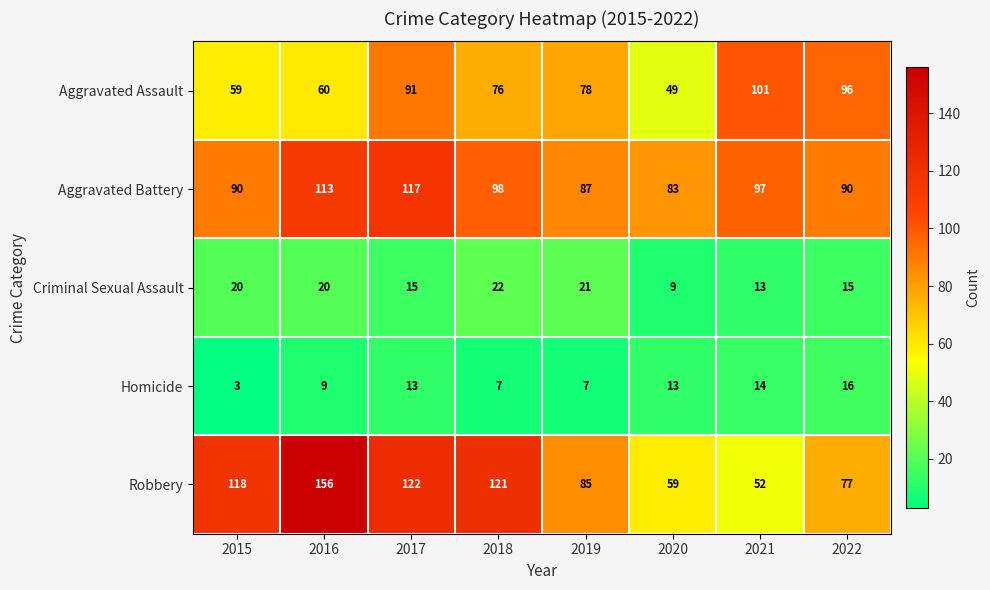

What is the sum of the Robbery values at 2022 and 2015?

195